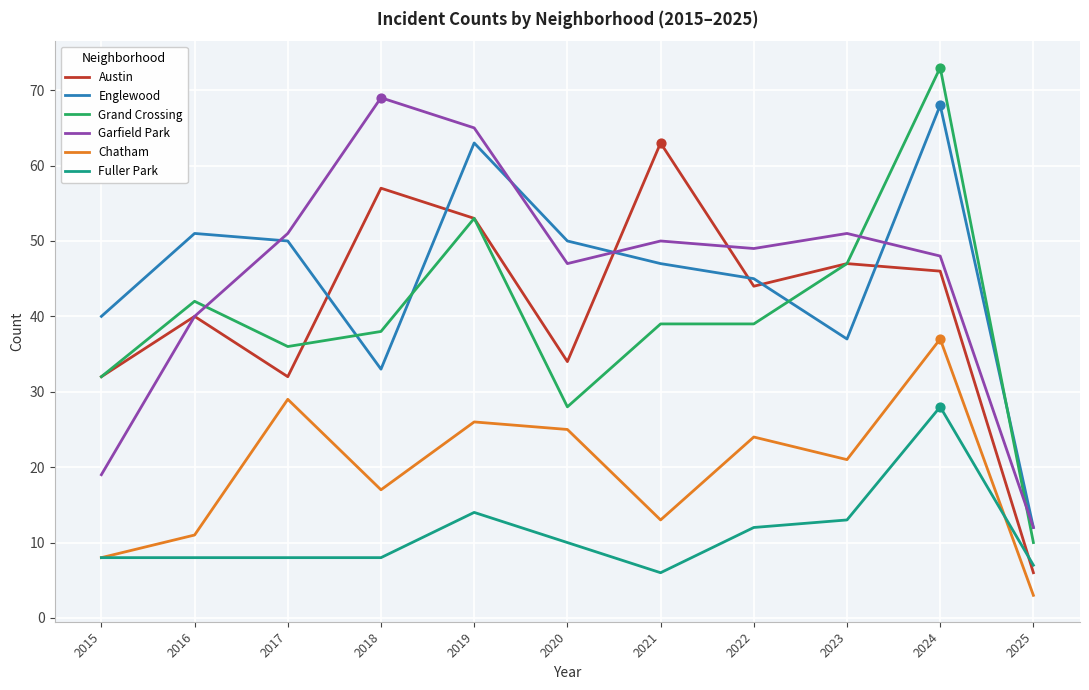

Which series has the largest range (max minus min)?

Grand Crossing